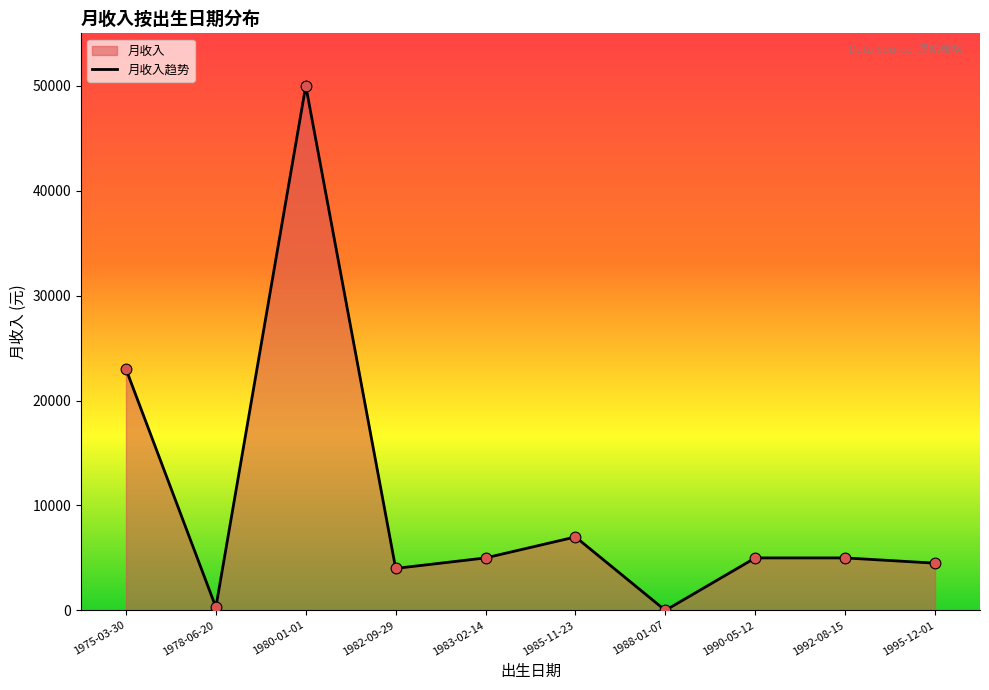

What is the ratio of the value at 1983-02-14 to the value at 1995-12-01?

1.1